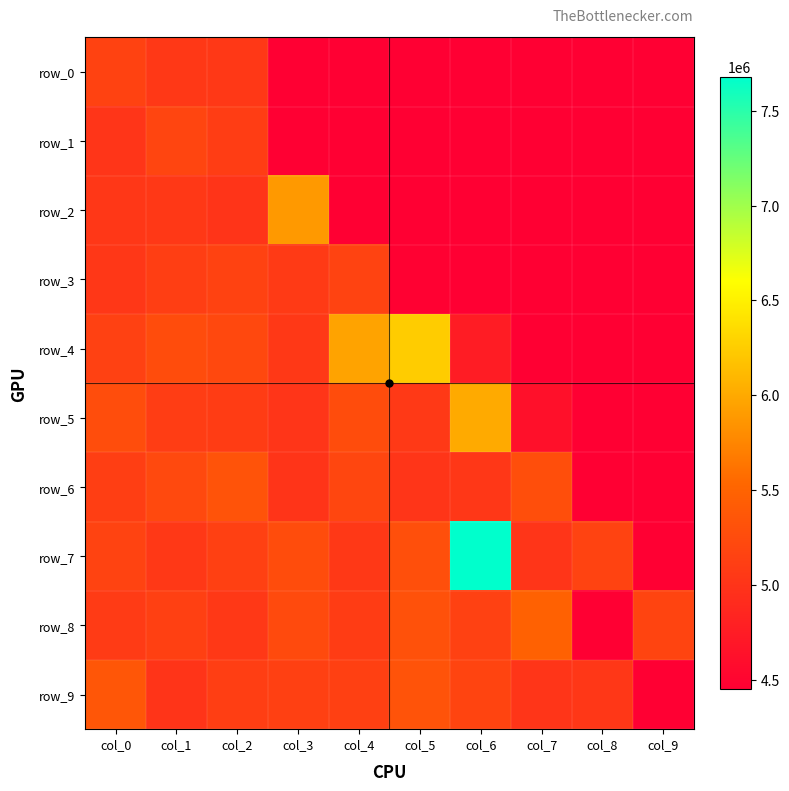

What is the maximum value for row_2?

5892596.7